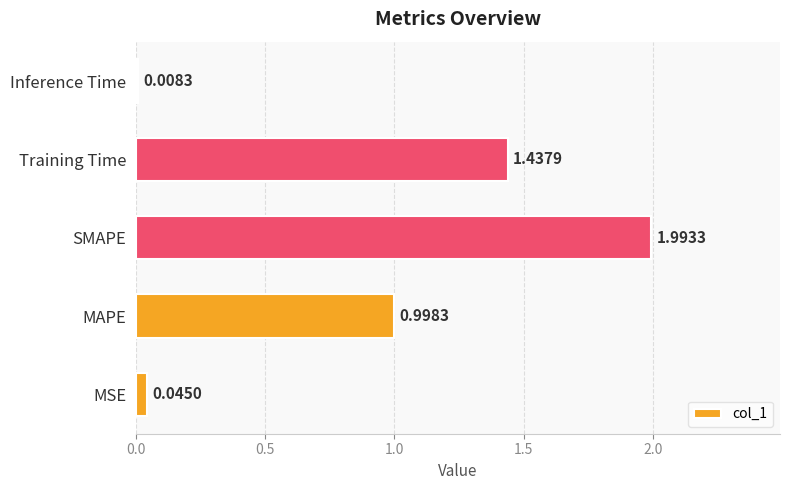

Which label corresponds to the largest value in the chart?

SMAPE